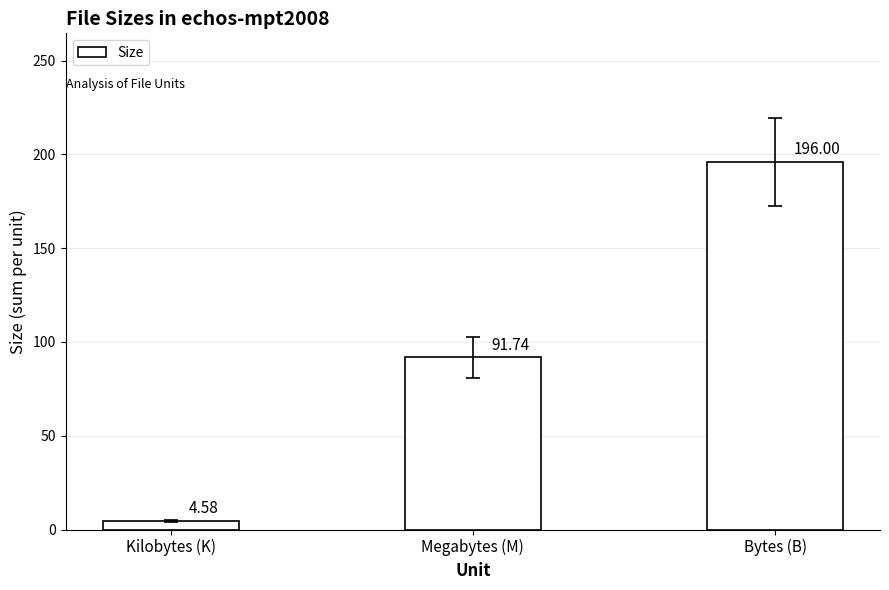

What position from the left is Megabytes (M)?

2